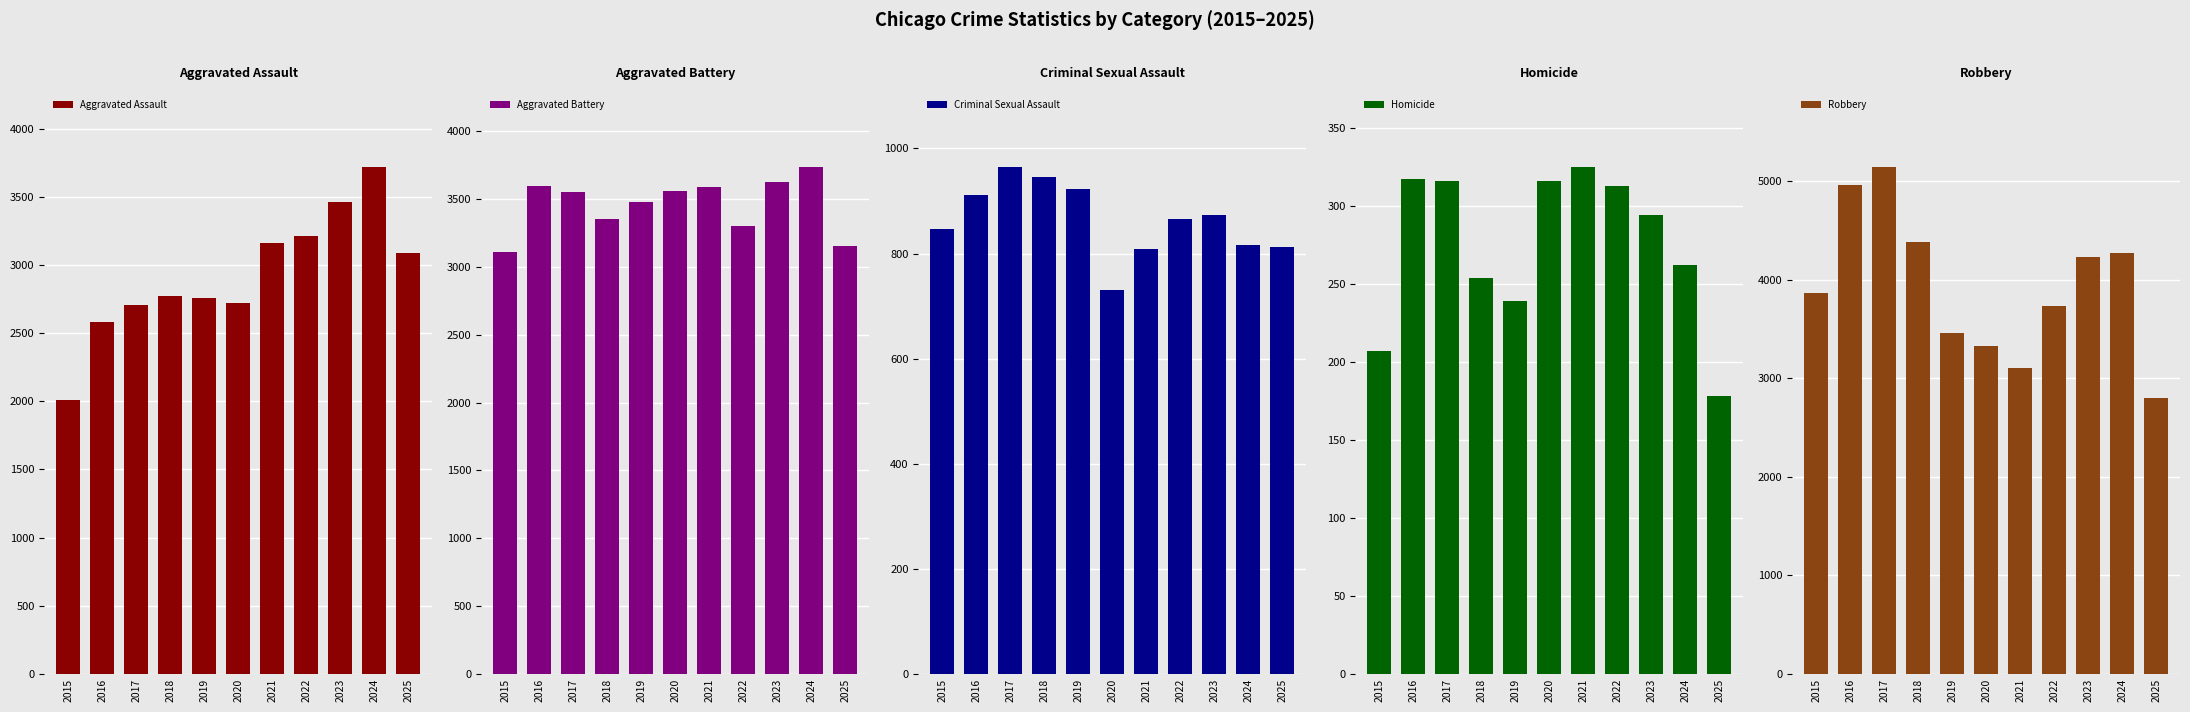

What is the difference between the highest and lowest values at 2024?

4009